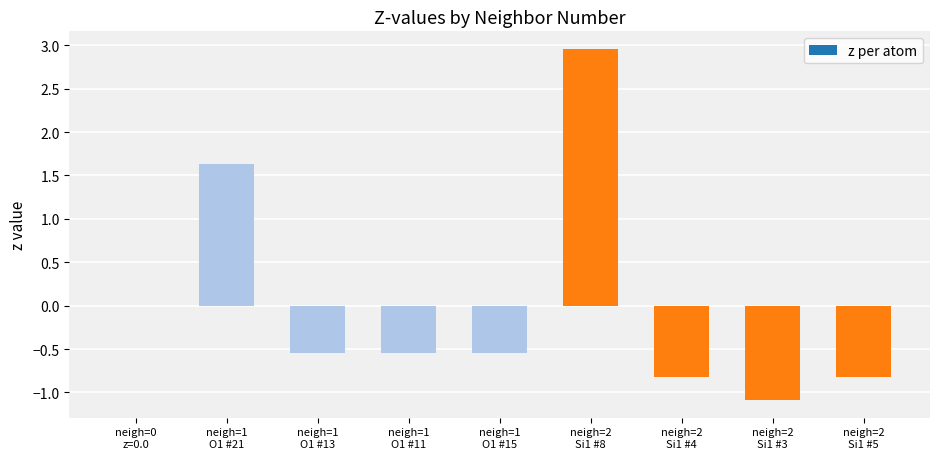

Read the value at neigh=2
Si1 #8.

3.0